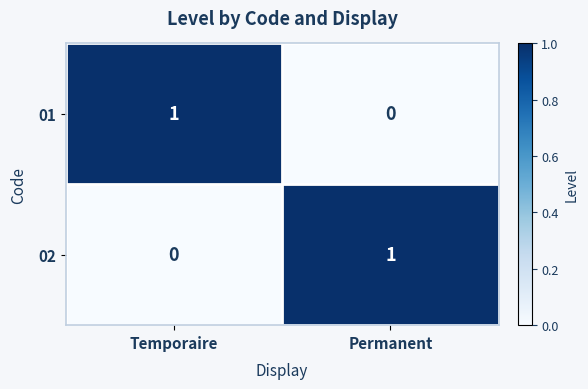

Reading left to right, what are all the values shown in this chart?

01: Temporaire=1	Permanent=0
02: Temporaire=0	Permanent=1